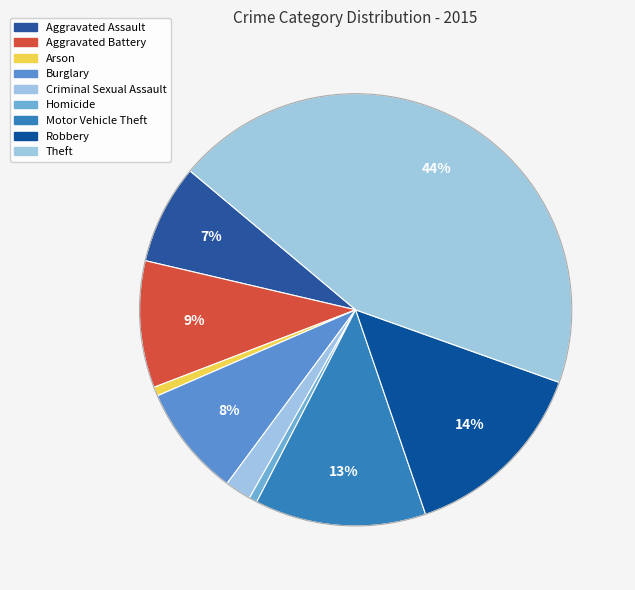

Count the number of slices in the pie.

9